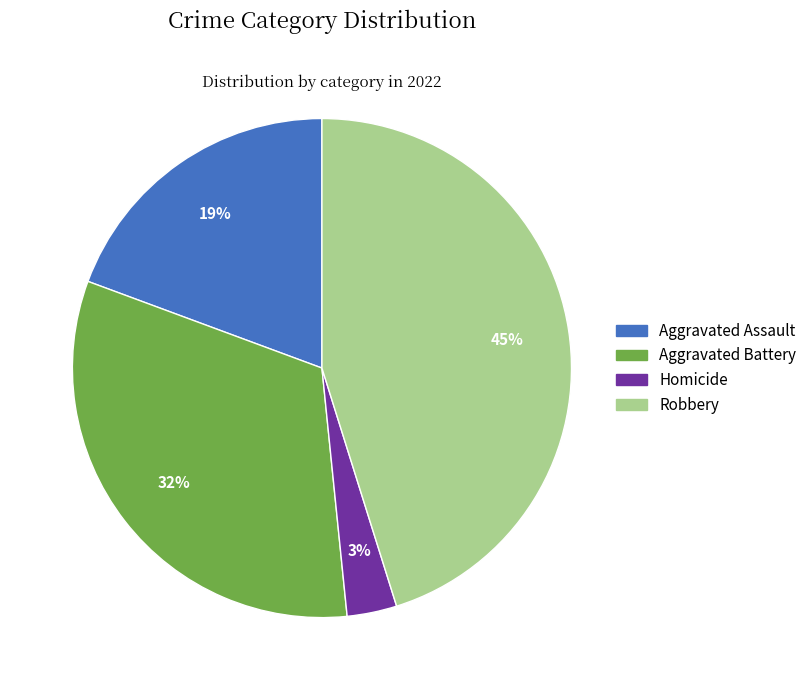

How many slices are in this pie chart?

4